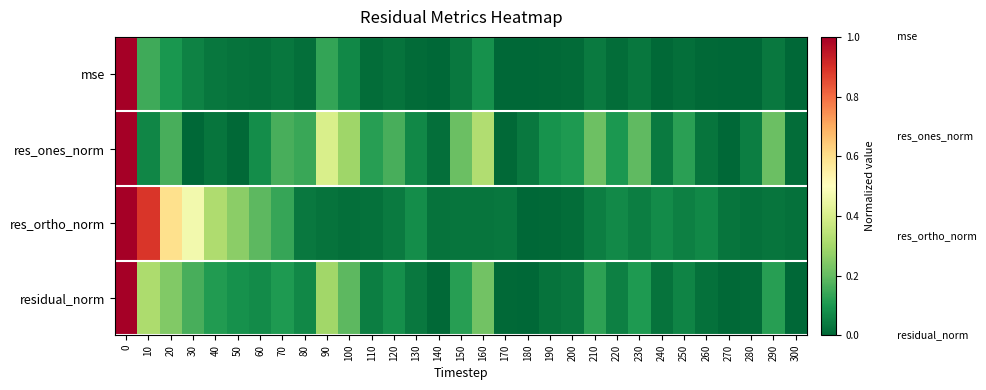

Reading left to right, transcribe all the data shown in this chart.

mse: 0=1.0	10=0.1	20=0.1	30=0.1	40=0.0	50=0.0	60=0.0	70=0.0	80=0.0	90=0.1	100=0.1	110=0.0	120=0.0	130=0.0	140=0.0	150=0.0	160=0.1	170=0.0	180=0.0	190=0.0	200=0.0	210=0.0	220=0.0	230=0.0	240=0.0	250=0.0	260=0.0	270=0.0	280=0.0	290=0.0	300=0.0
res_ones_norm: 0=1.0	10=0.1	20=0.2	30=0.0	40=0.0	50=0.0	60=0.1	70=0.2	80=0.1	90=0.4	100=0.3	110=0.1	120=0.2	130=0.1	140=0.0	150=0.2	160=0.3	170=0.0	180=0.0	190=0.1	200=0.1	210=0.2	220=0.1	230=0.2	240=0.0	250=0.1	260=0.0	270=0.0	280=0.0	290=0.2	300=0.0
res_ortho_norm: 0=1.0	10=0.9	20=0.6	30=0.5	40=0.3	50=0.3	60=0.2	70=0.1	80=0.0	90=0.0	100=0.0	110=0.0	120=0.0	130=0.1	140=0.0	150=0.0	160=0.0	170=0.0	180=0.0	190=0.0	200=0.0	210=0.0	220=0.1	230=0.0	240=0.1	250=0.1	260=0.1	270=0.0	280=0.0	290=0.0	300=0.0
residual_norm: 0=1.0	10=0.3	20=0.2	30=0.2	40=0.1	50=0.1	60=0.1	70=0.1	80=0.1	90=0.3	100=0.2	110=0.0	120=0.1	130=0.0	140=0.0	150=0.1	160=0.2	170=0.0	180=0.0	190=0.0	200=0.0	210=0.1	220=0.1	230=0.1	240=0.0	250=0.1	260=0.0	270=0.0	280=0.0	290=0.1	300=0.0